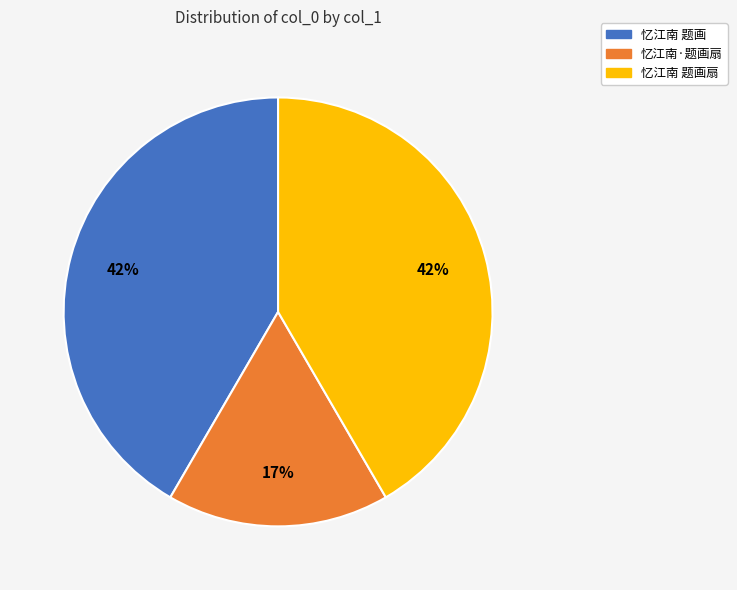

Which slice is the smallest?

忆江南·题画扇